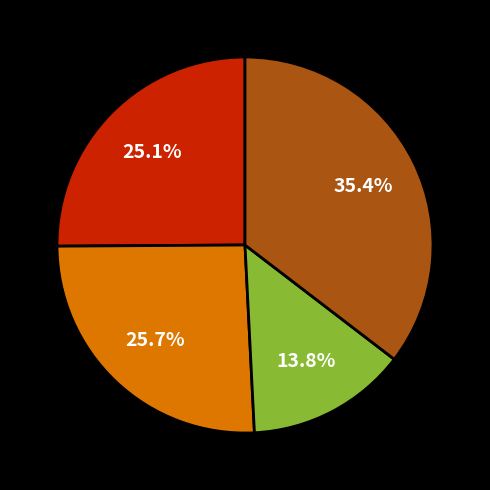

Count the number of slices in the pie.

4